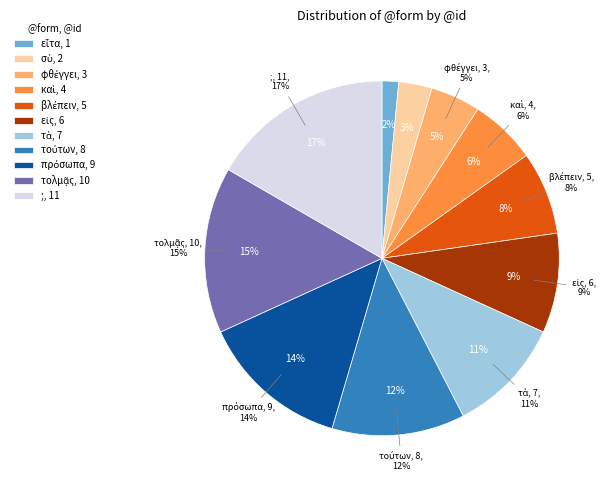

Does any single category account for the majority?

No